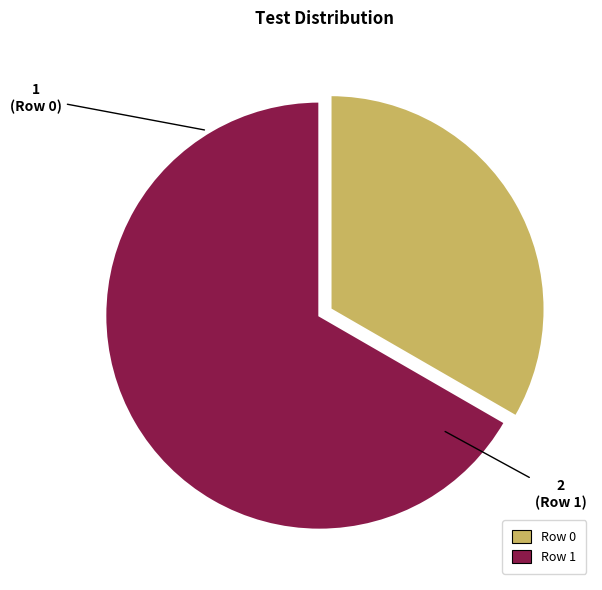

Which slice is the largest?

Row 1